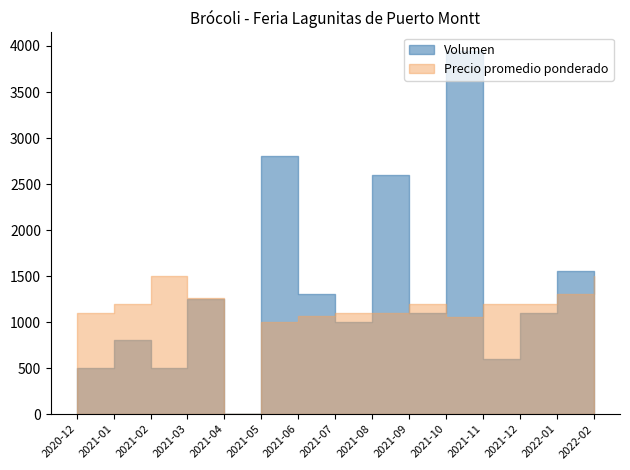

The value of Volumen at 18 is 1201. True or false?

False